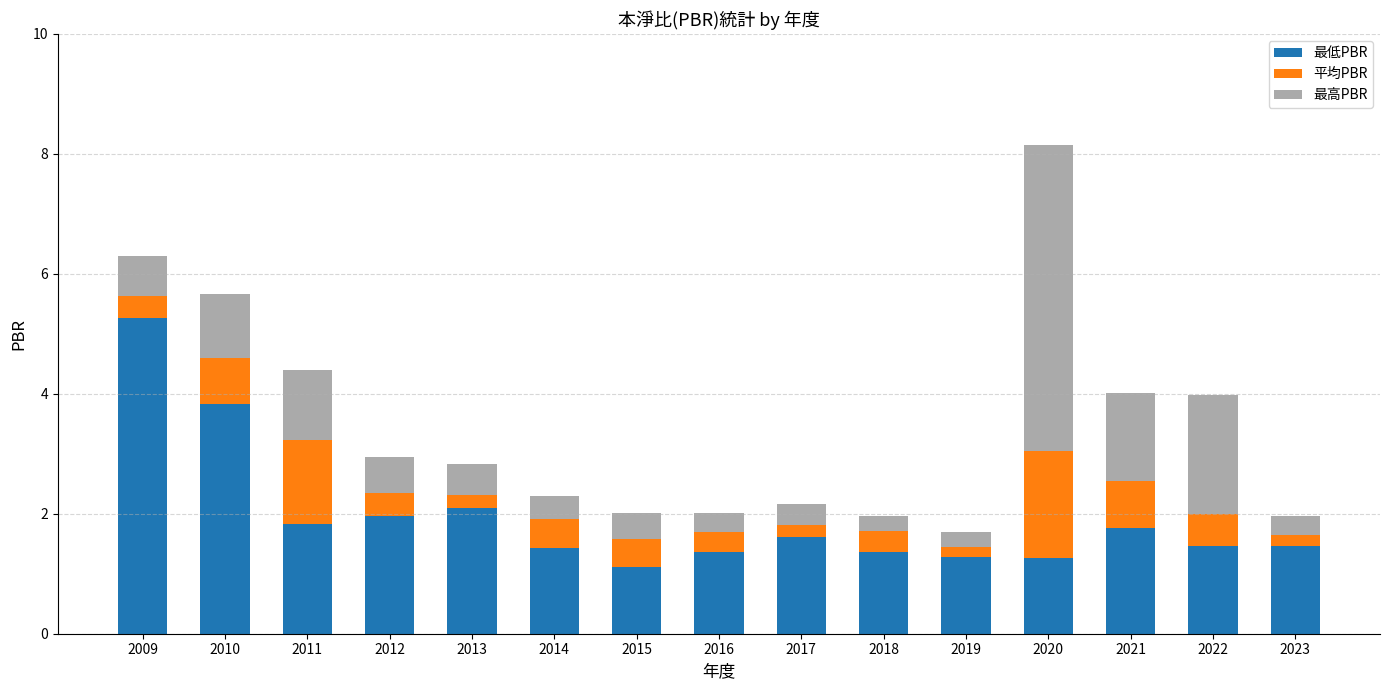

What is the maximum value for 最低PBR?

5.3